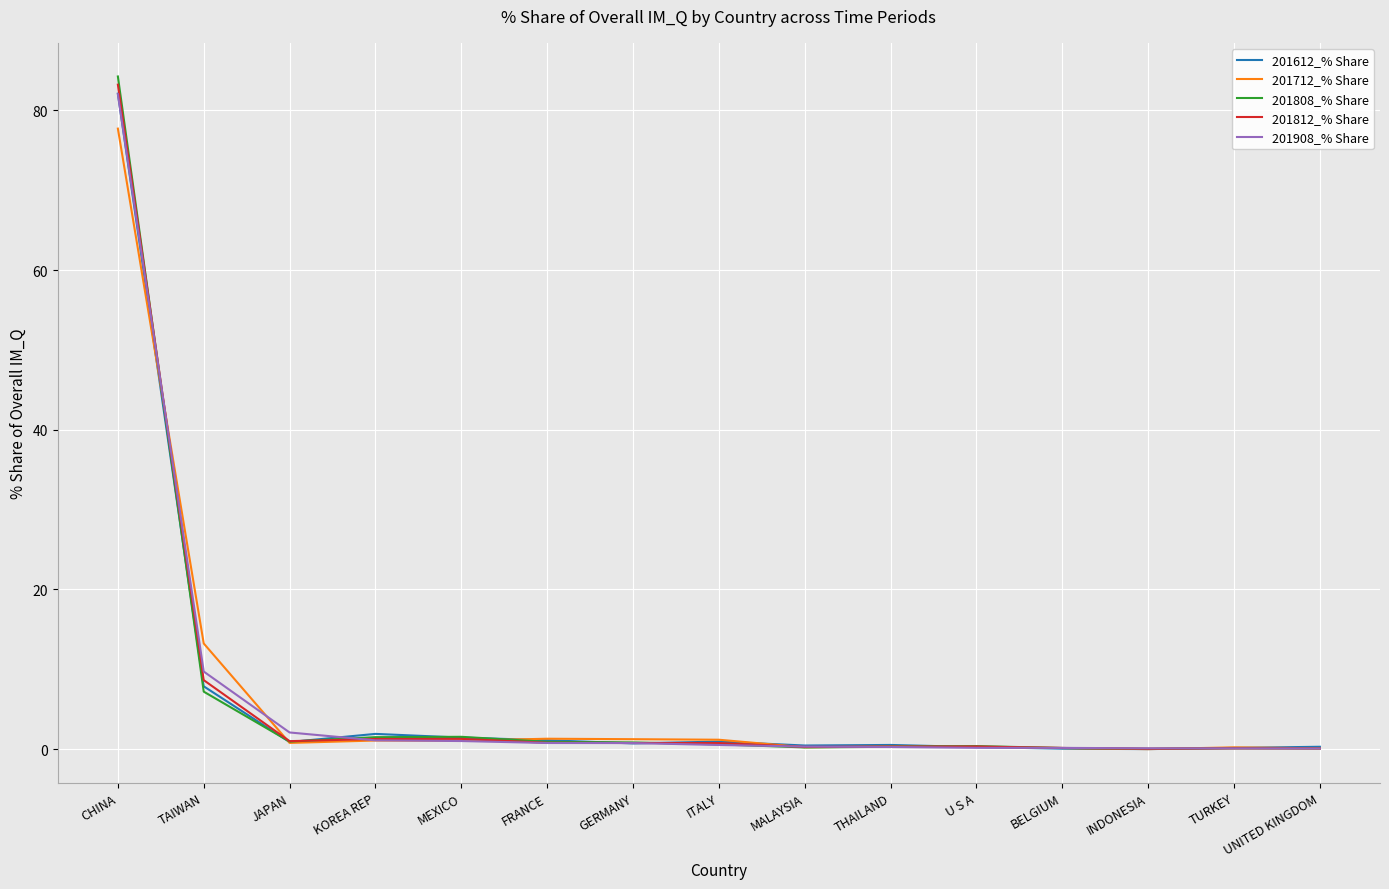

At which label is 201808_% Share closest to 42?

TAIWAN